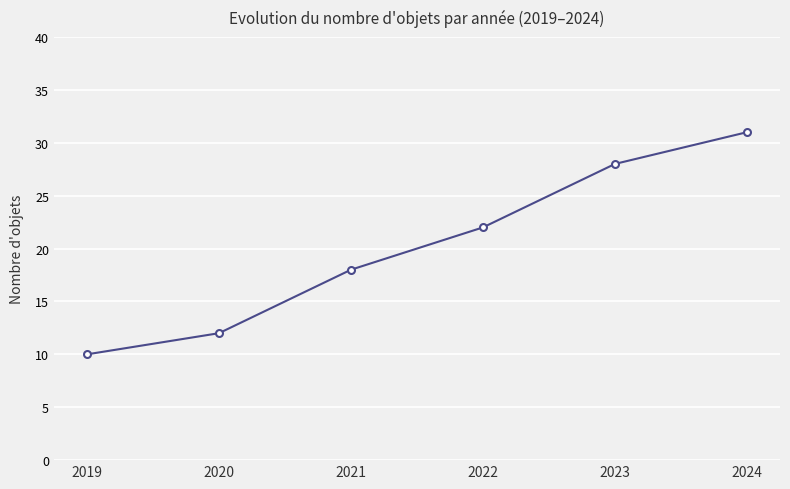

The chart shows a value of 32 at 2021. True or false?

False